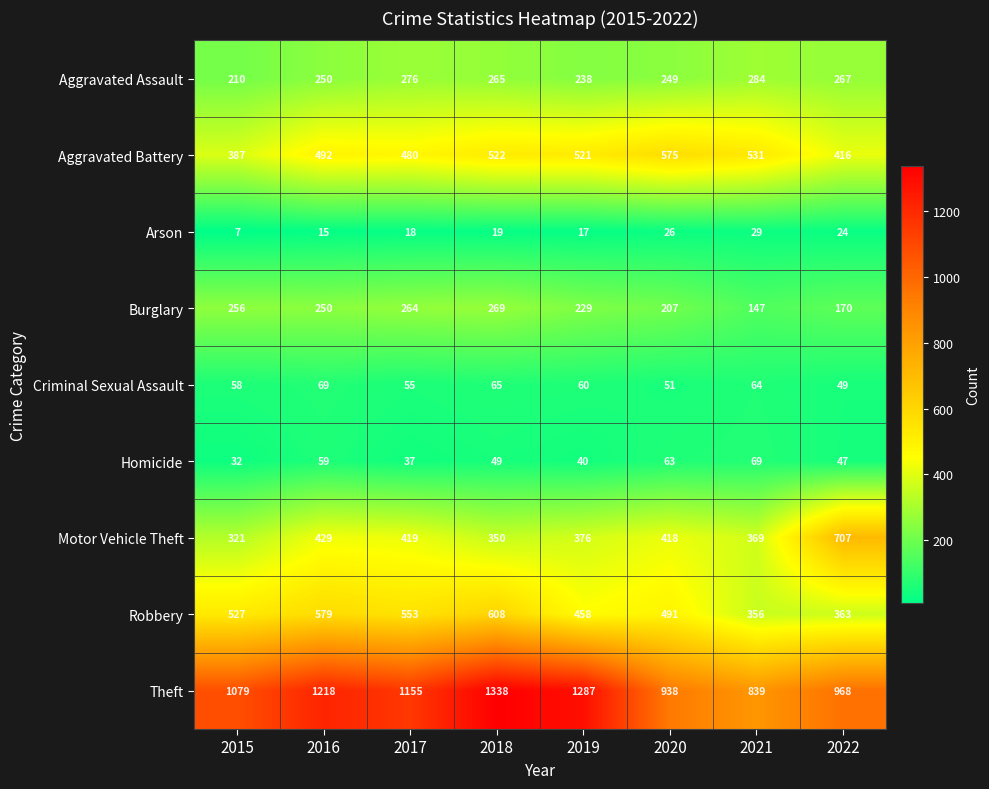

What value does the Theft series have at 2016?

1218